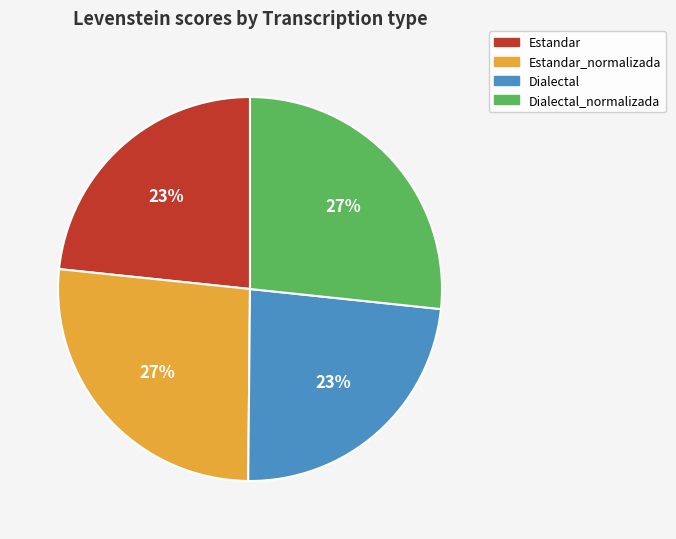

Is the sum of Estandar and Dialectal greater than half?

No